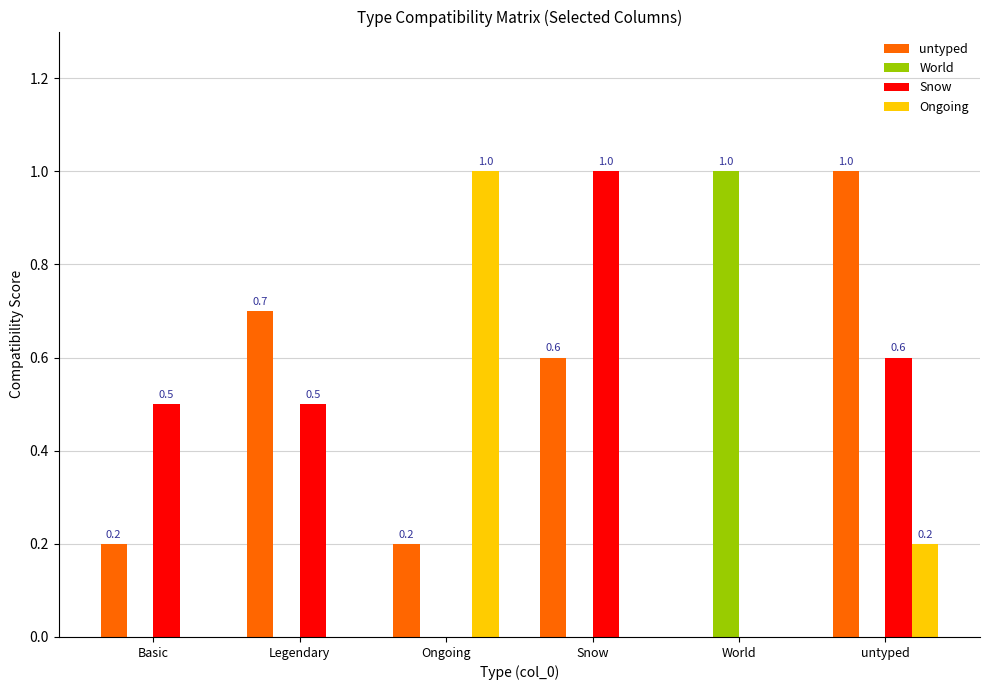

Which series has the largest total across all categories?

untyped